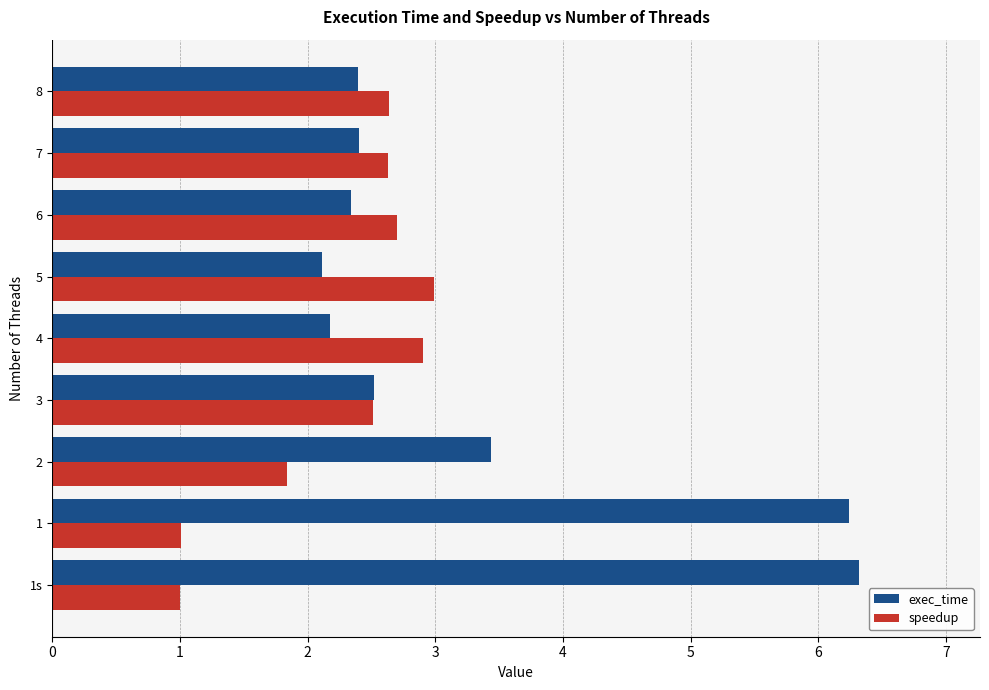

True or false: speedup has a value of 1.8 at 2.

True